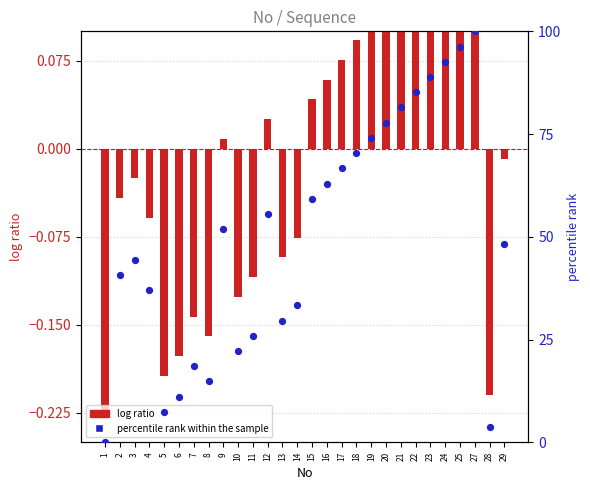

Which series contains the lowest Y value?

log ratio